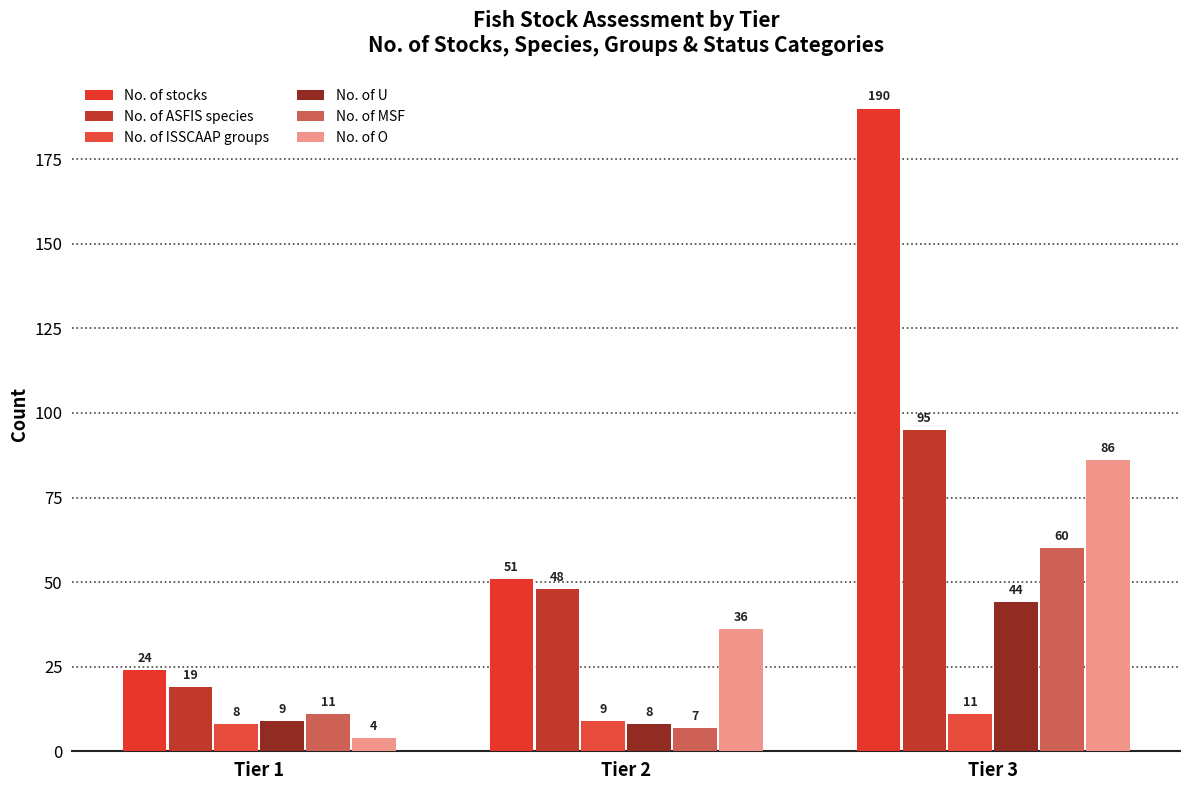

What is the value of the No. of stocks bar at the 1st from the left?

24